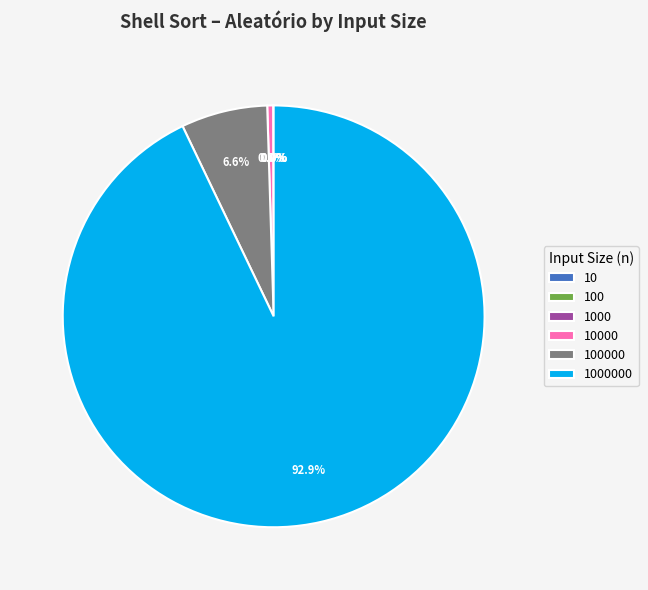

Does any single category account for the majority?

Yes